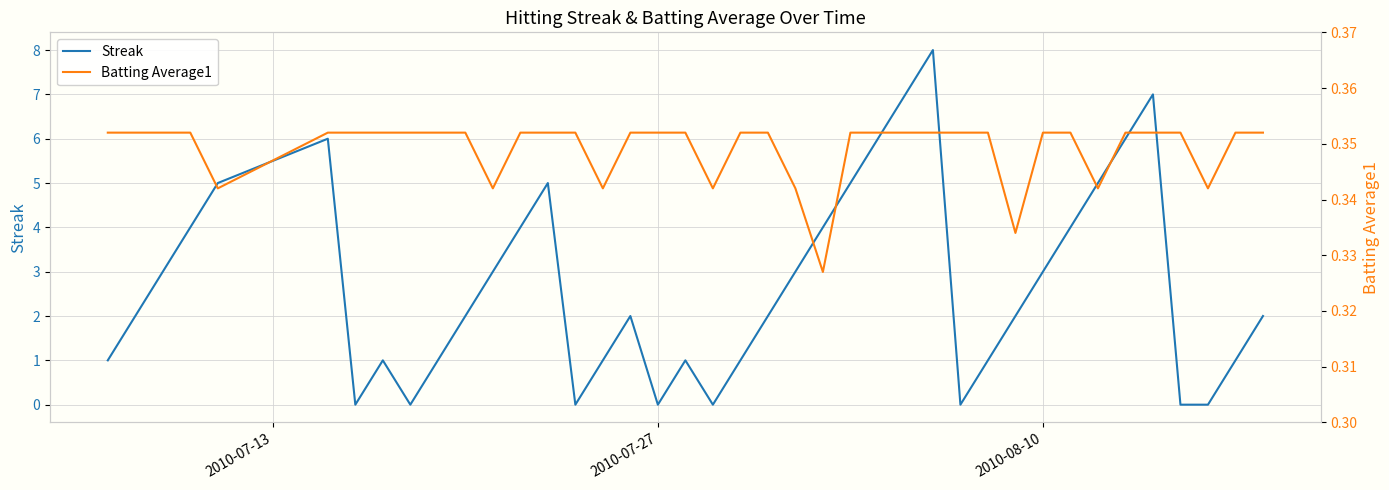

How many lines are shown in the chart?

2